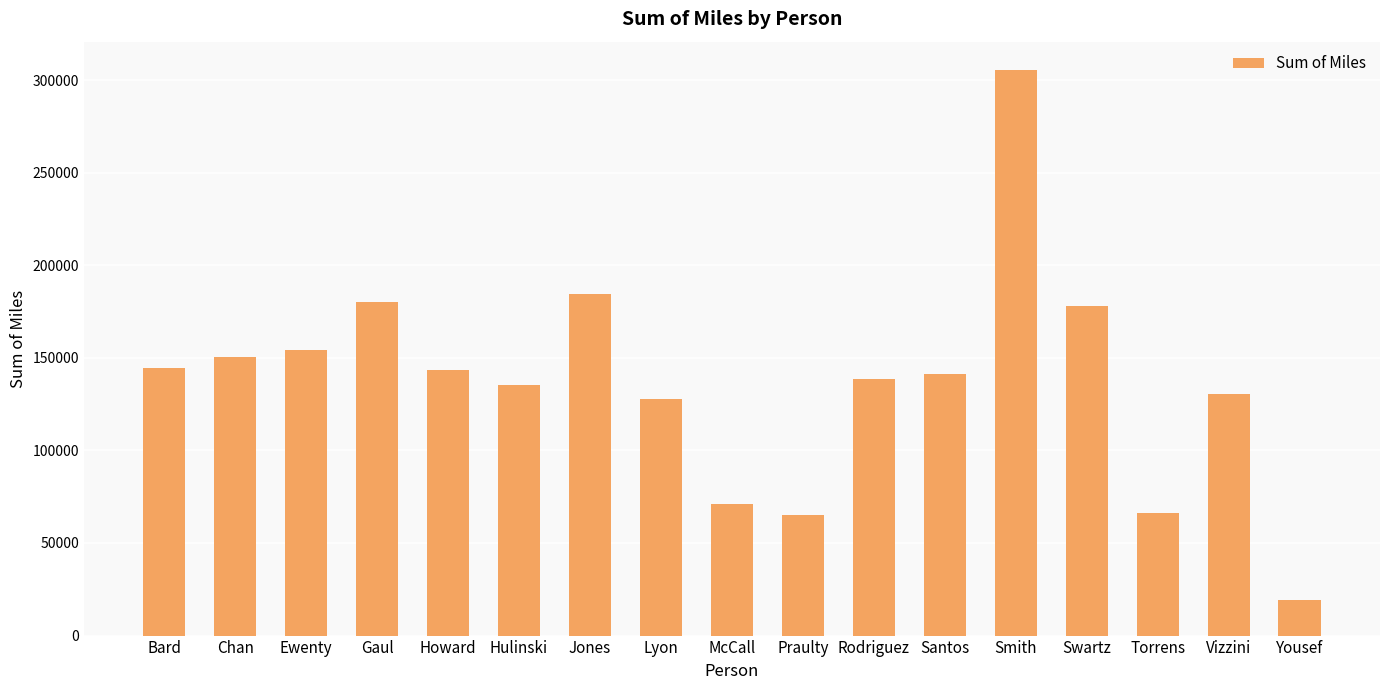

What is the value of the 11th bar from the left?

138561.5